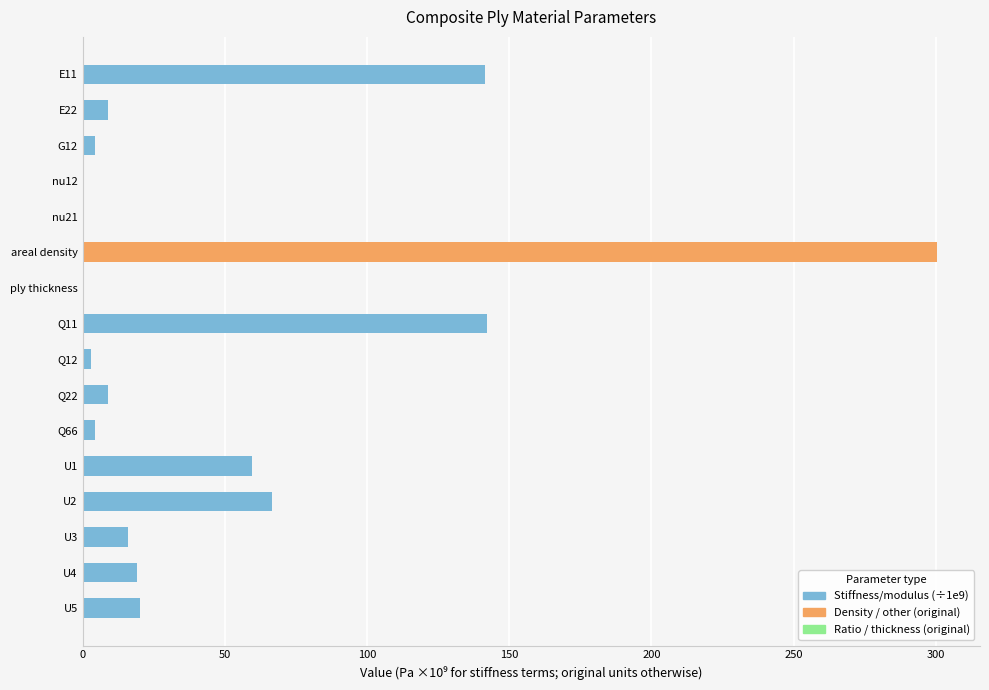

What is the change in value from E22 to areal density?

+291.5